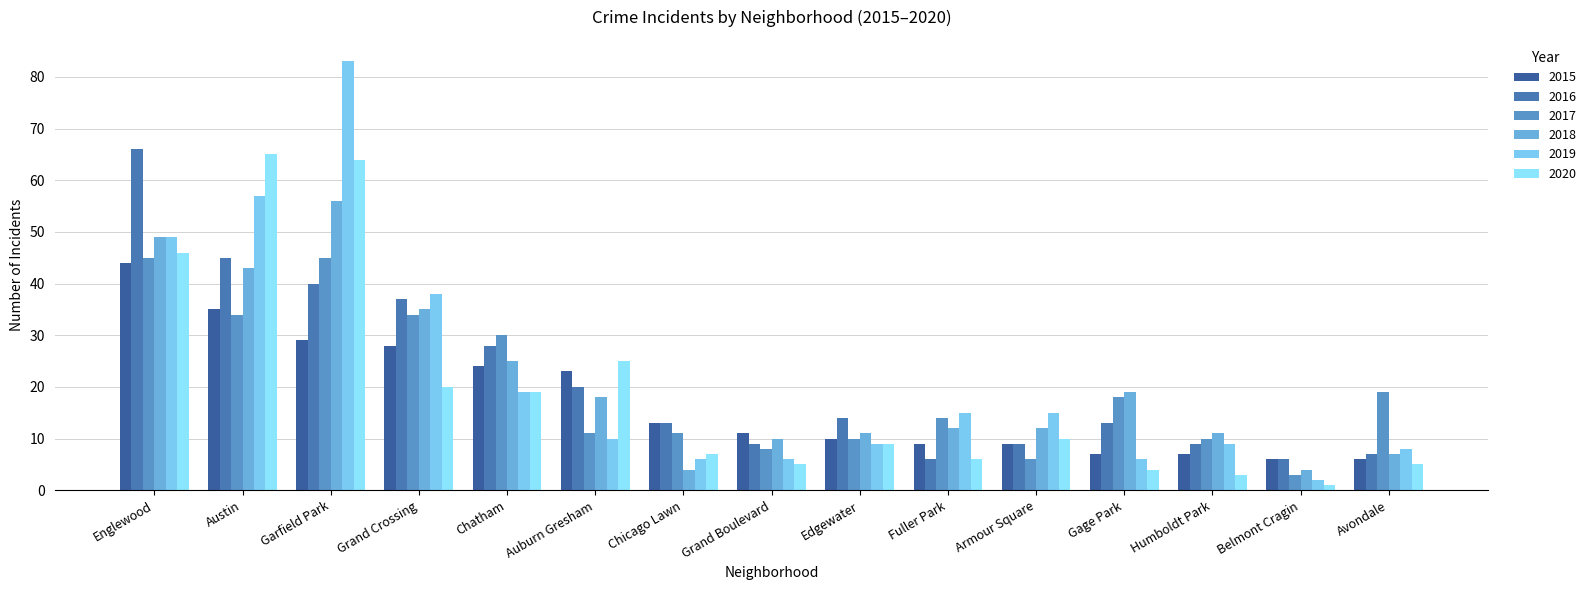

Reading left to right, list all the values displayed in this chart.

2015: Englewood=44	Austin=35	Garfield Park=29	Grand Crossing=28	Chatham=24	Auburn Gresham=23	Chicago Lawn=13	Grand Boulevard=11	Edgewater=10	Fuller Park=9	Armour Square=9	Gage Park=7	Humboldt Park=7	Belmont Cragin=6	Avondale=6
2016: Englewood=66	Austin=45	Garfield Park=40	Grand Crossing=37	Chatham=28	Auburn Gresham=20	Chicago Lawn=13	Grand Boulevard=9	Edgewater=14	Fuller Park=6	Armour Square=9	Gage Park=13	Humboldt Park=9	Belmont Cragin=6	Avondale=7
2017: Englewood=45	Austin=34	Garfield Park=45	Grand Crossing=34	Chatham=30	Auburn Gresham=11	Chicago Lawn=11	Grand Boulevard=8	Edgewater=10	Fuller Park=14	Armour Square=6	Gage Park=18	Humboldt Park=10	Belmont Cragin=3	Avondale=19
2018: Englewood=49	Austin=43	Garfield Park=56	Grand Crossing=35	Chatham=25	Auburn Gresham=18	Chicago Lawn=4	Grand Boulevard=10	Edgewater=11	Fuller Park=12	Armour Square=12	Gage Park=19	Humboldt Park=11	Belmont Cragin=4	Avondale=7
2019: Englewood=49	Austin=57	Garfield Park=83	Grand Crossing=38	Chatham=19	Auburn Gresham=10	Chicago Lawn=6	Grand Boulevard=6	Edgewater=9	Fuller Park=15	Armour Square=15	Gage Park=6	Humboldt Park=9	Belmont Cragin=2	Avondale=8
2020: Englewood=46	Austin=65	Garfield Park=64	Grand Crossing=20	Chatham=19	Auburn Gresham=25	Chicago Lawn=7	Grand Boulevard=5	Edgewater=9	Fuller Park=6	Armour Square=10	Gage Park=4	Humboldt Park=3	Belmont Cragin=1	Avondale=5